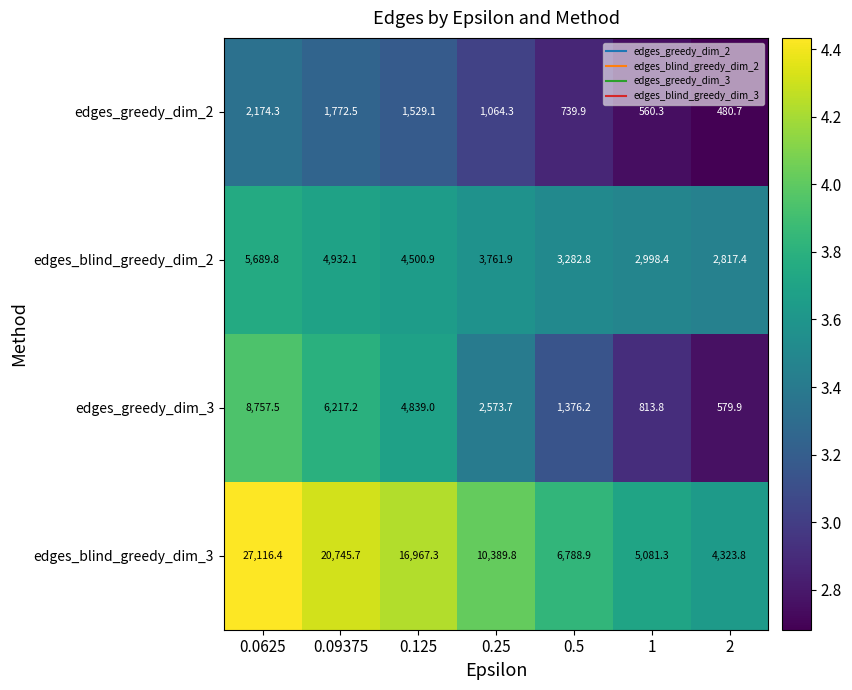

Is it true that edges_blind_greedy_dim_2 equals 8469.5 at 0.09375?

False